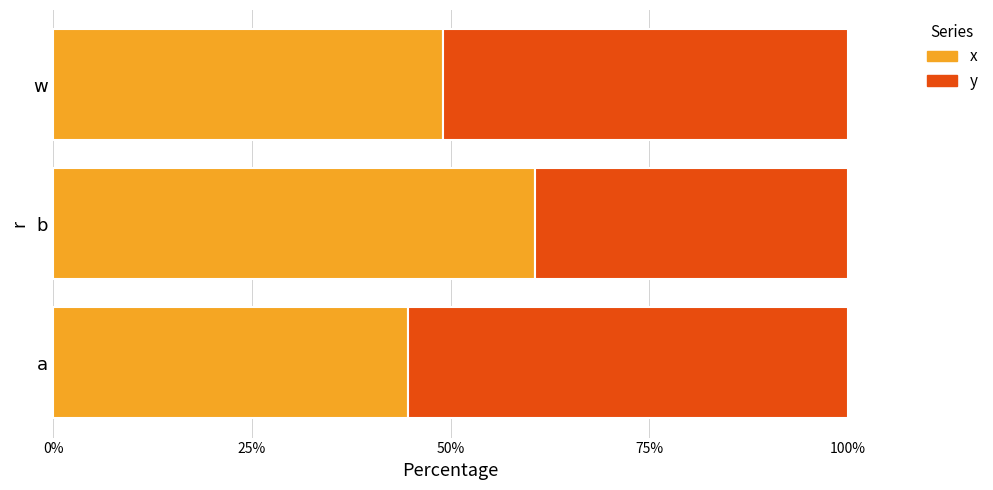

What is the total value across all series at b?

100.0